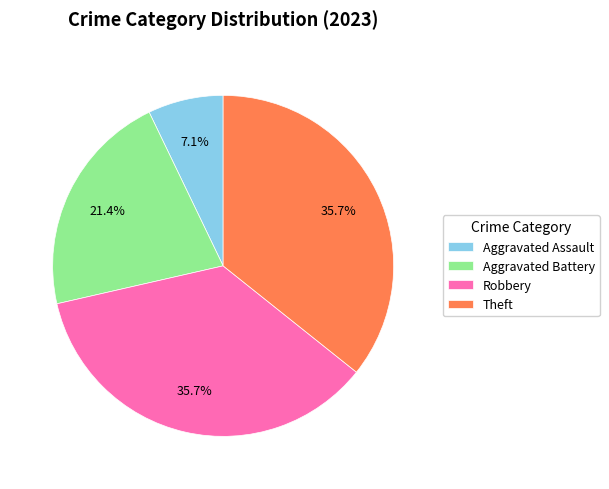

Which category has the smallest portion of the pie?

Aggravated Assault